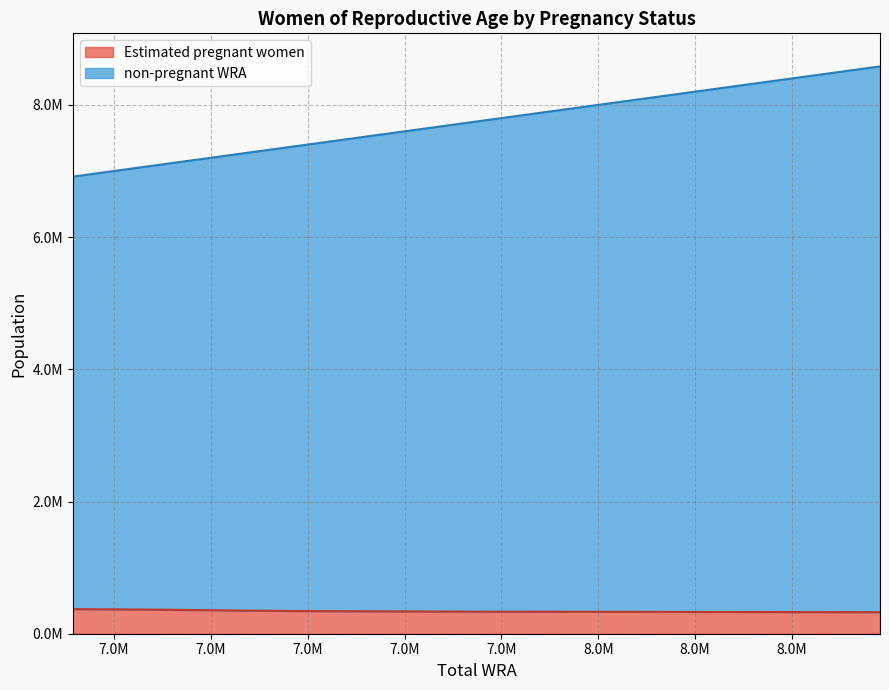

True or false: Estimated pregnant women and non-pregnant WRA intersect in this chart.

False